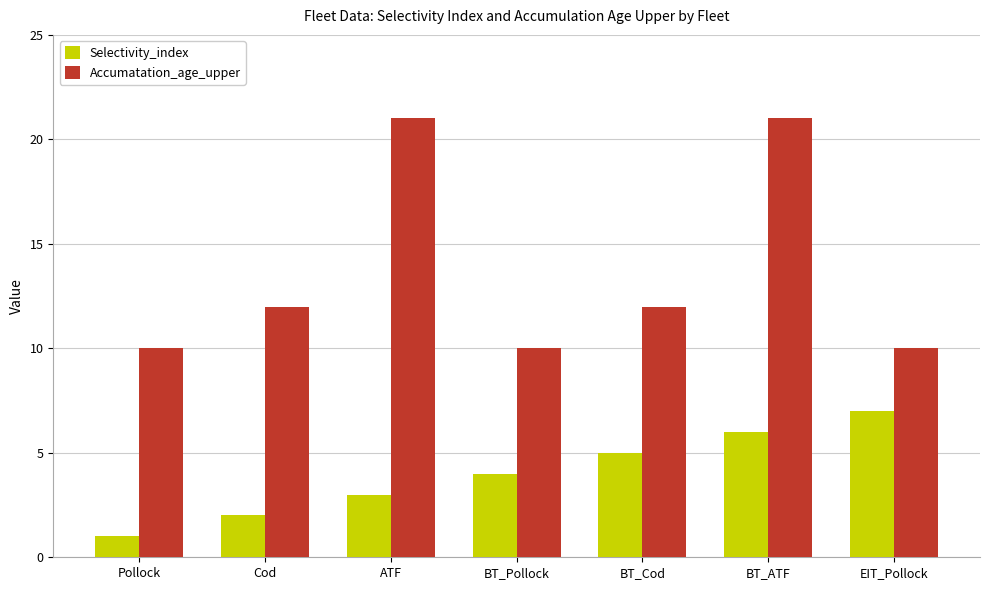

What is the maximum value for Selectivity_index?

7